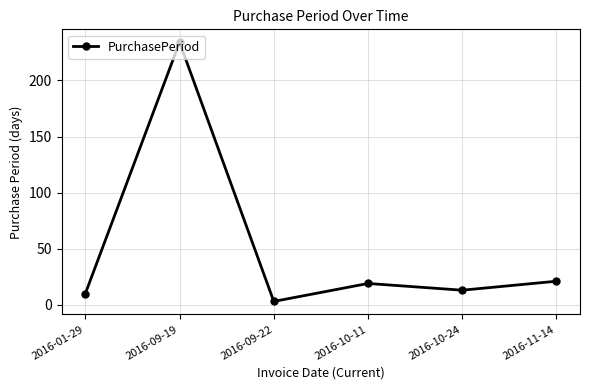

What is the minimum value shown in the chart?

3